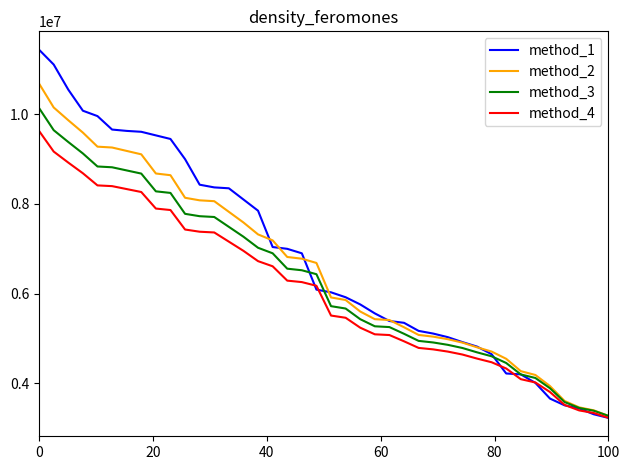

Which series has the widest spread of values?

method_1